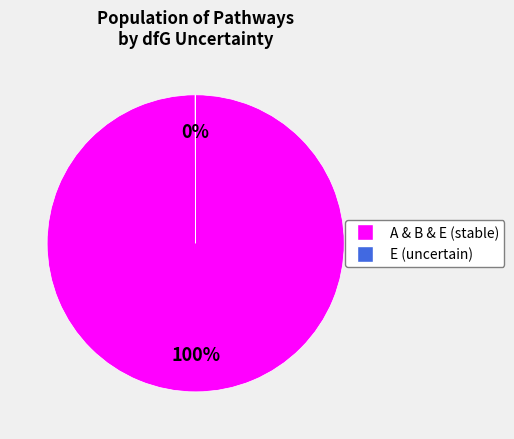

Is there a majority slice in this chart?

Yes